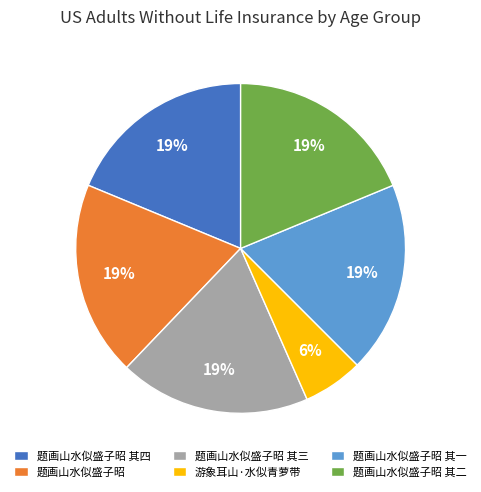

To the nearest percent, what portion does 题画山水似盛子昭 其一 represent?

19%